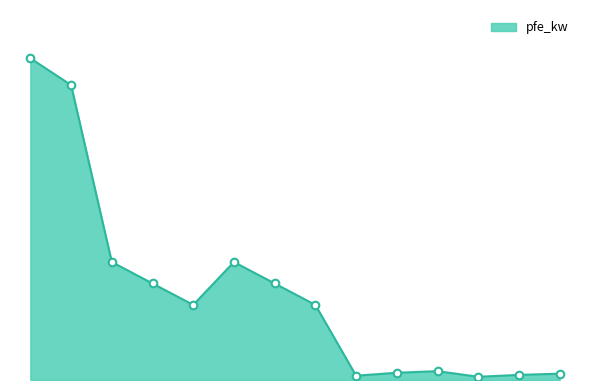

Does the chart have visible grid lines?

No